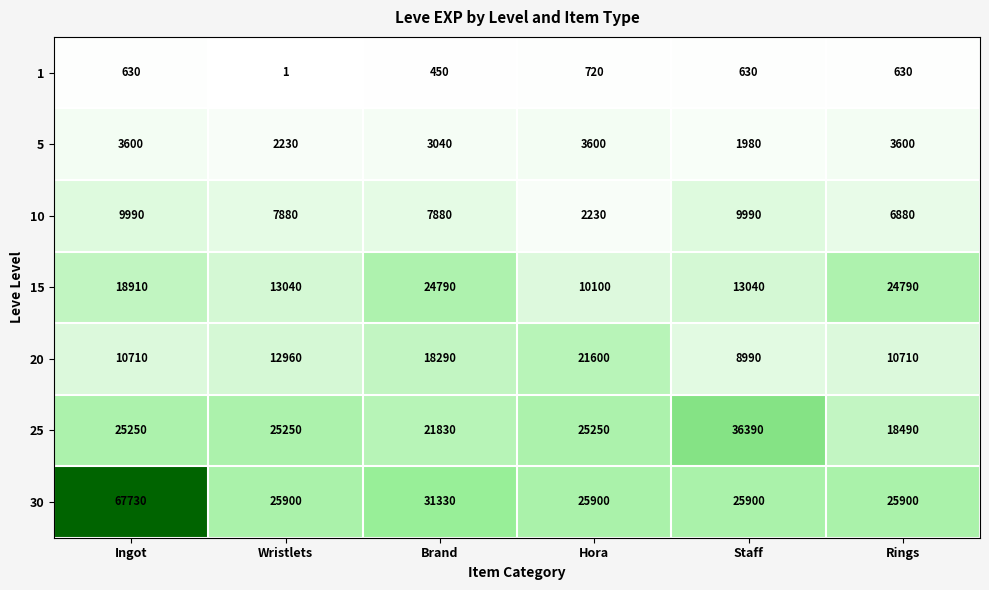

What is the sum of all 1 values?

3061